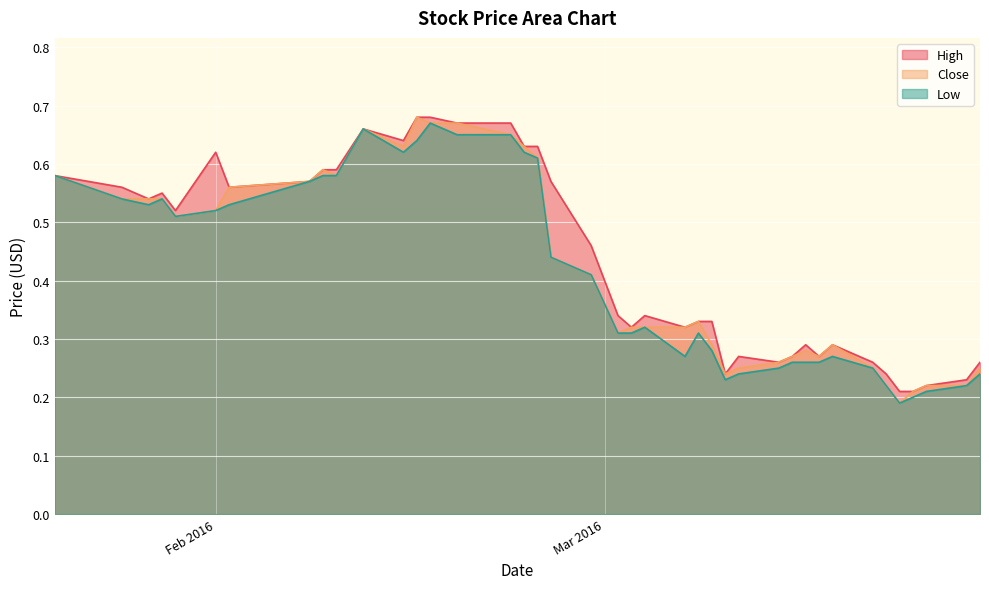

True or false: High and Close cross at least once.

False